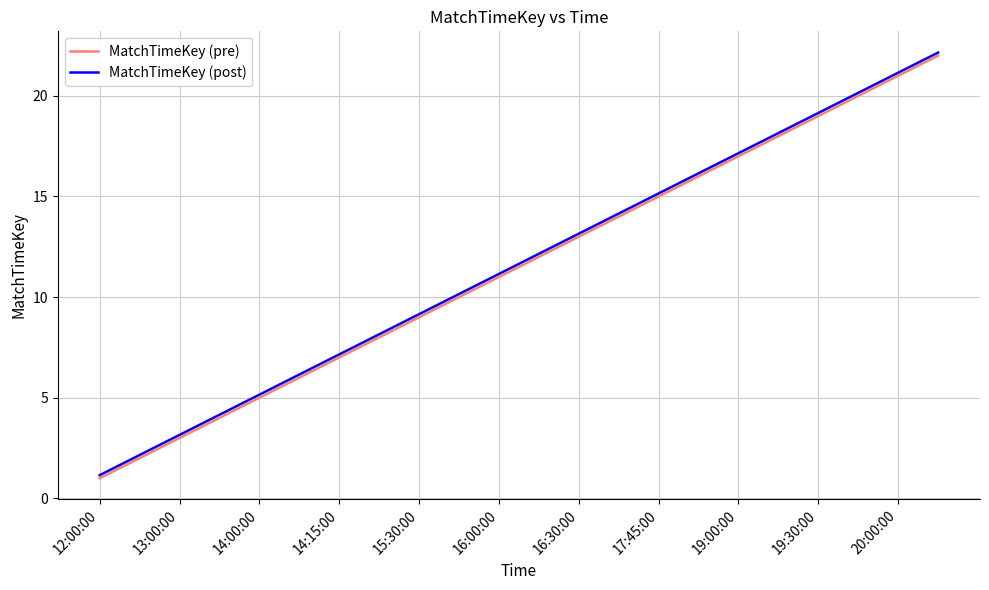

What is the smallest value displayed?

1.0